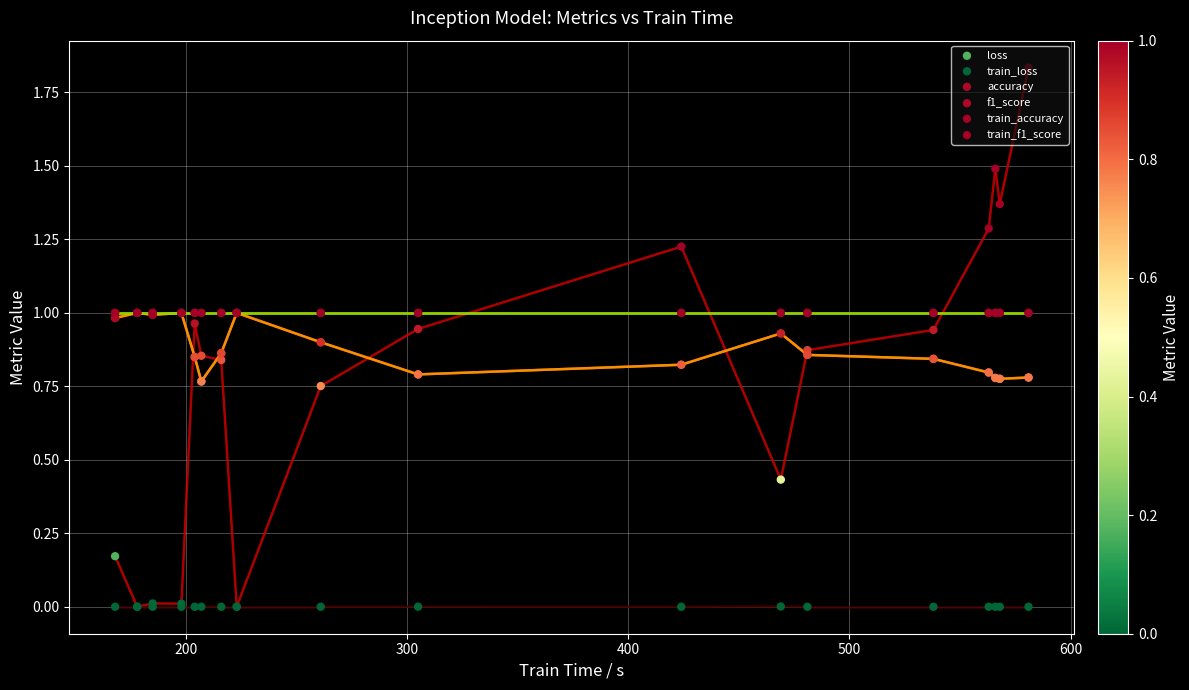

What are all the series names shown in the legend?

loss, train_loss, accuracy, f1_score, train_accuracy, train_f1_score